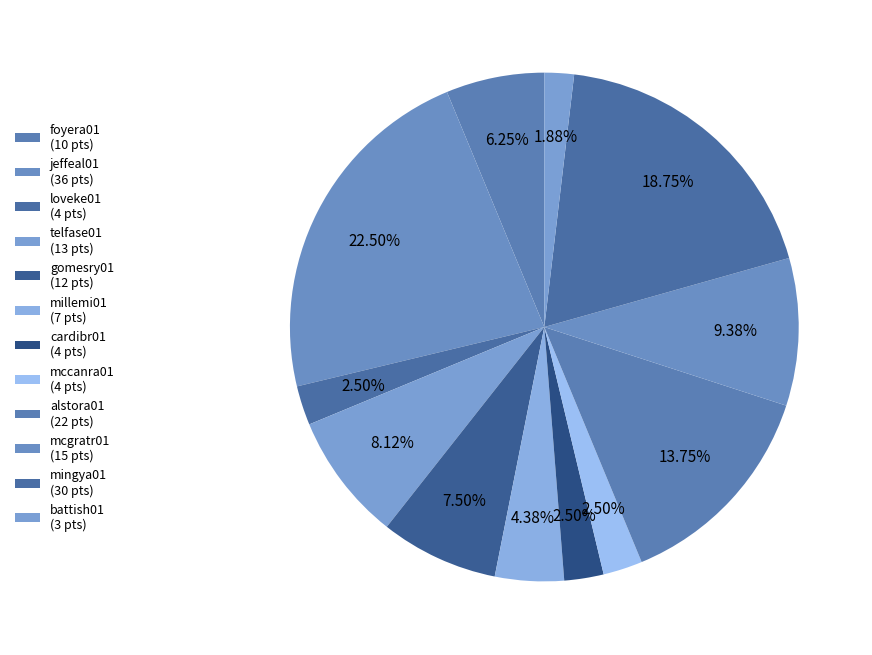

Count the number of slices in the pie.

12